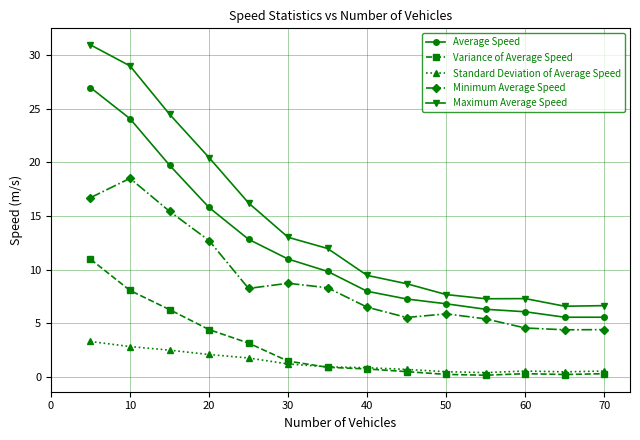

Which series has the widest spread of values?

Maximum Average Speed